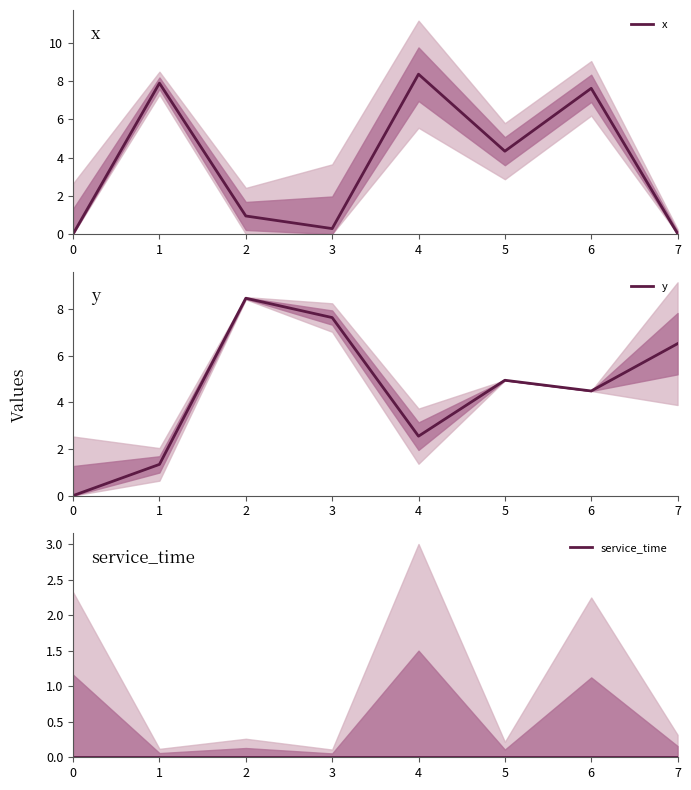

What is the difference between the maximum and minimum values in the x series?

8.4